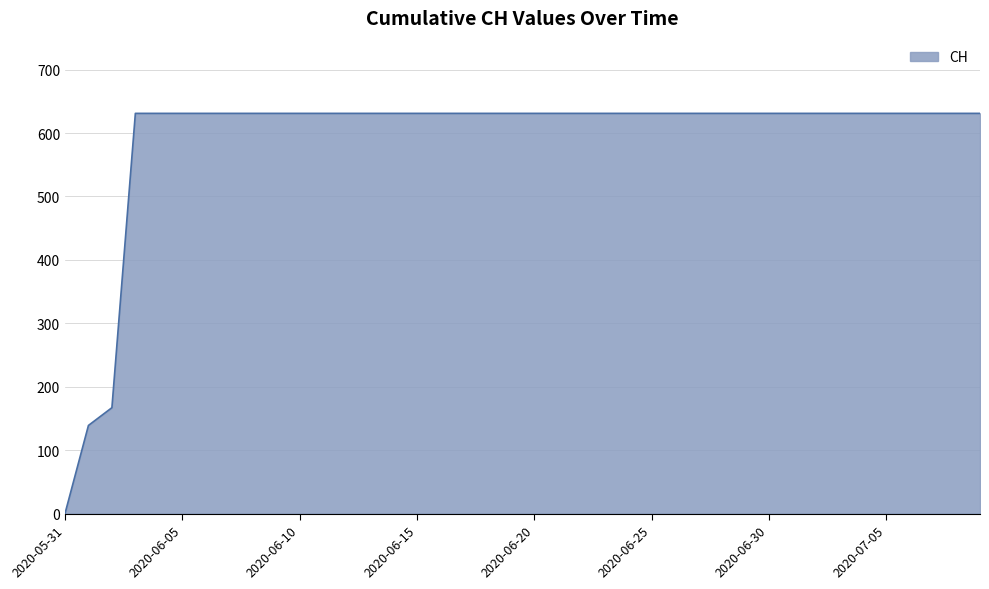

What is the maximum value shown in the chart?

631